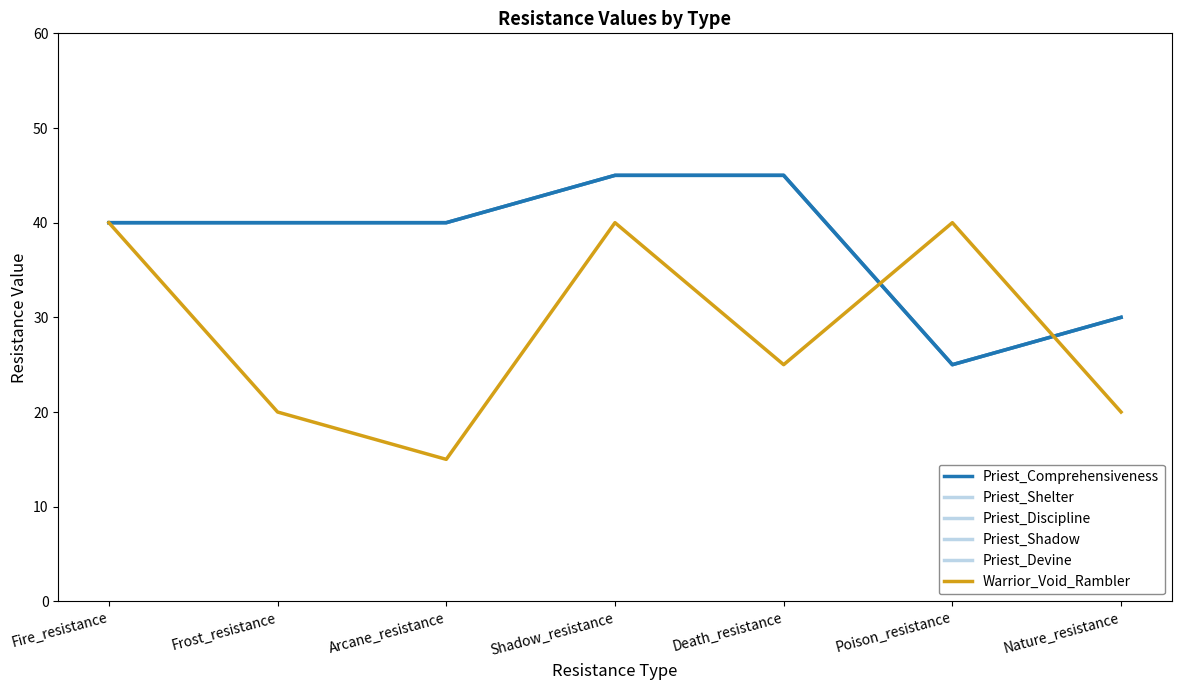

Reading left to right, list all the values displayed in this chart.

Priest_Comprehensiveness: 40	40	40	45	45	25	30
Priest_Shelter: 40	40	40	45	45	25	30
Priest_Discipline: 40	40	40	45	45	25	30
Priest_Shadow: 40	40	40	45	45	25	30
Priest_Devine: 40	40	40	45	45	25	30
Warrior_Void_Rambler: 40	20	15	40	25	40	20